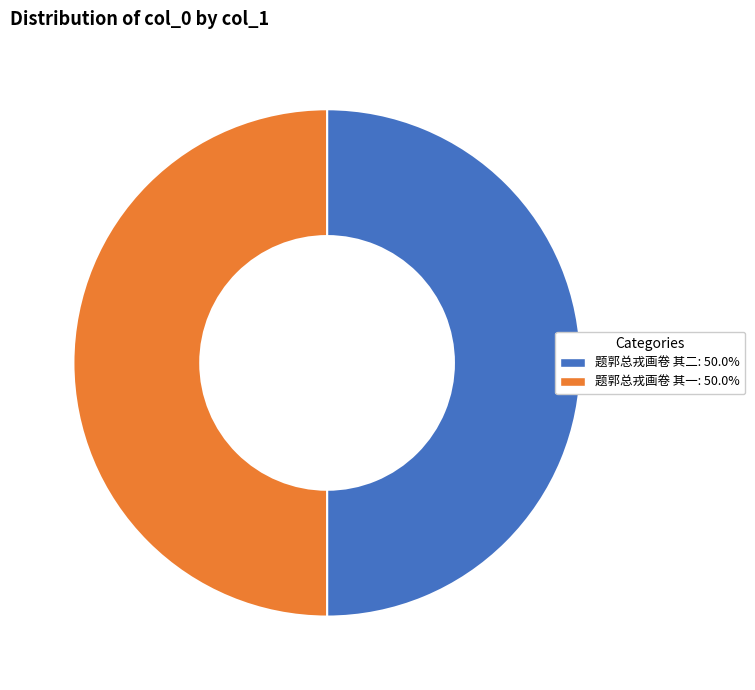

What is the ratio of the value at 题郭总戎画卷 其二 to the value at 题郭总戎画卷 其一?

1.0